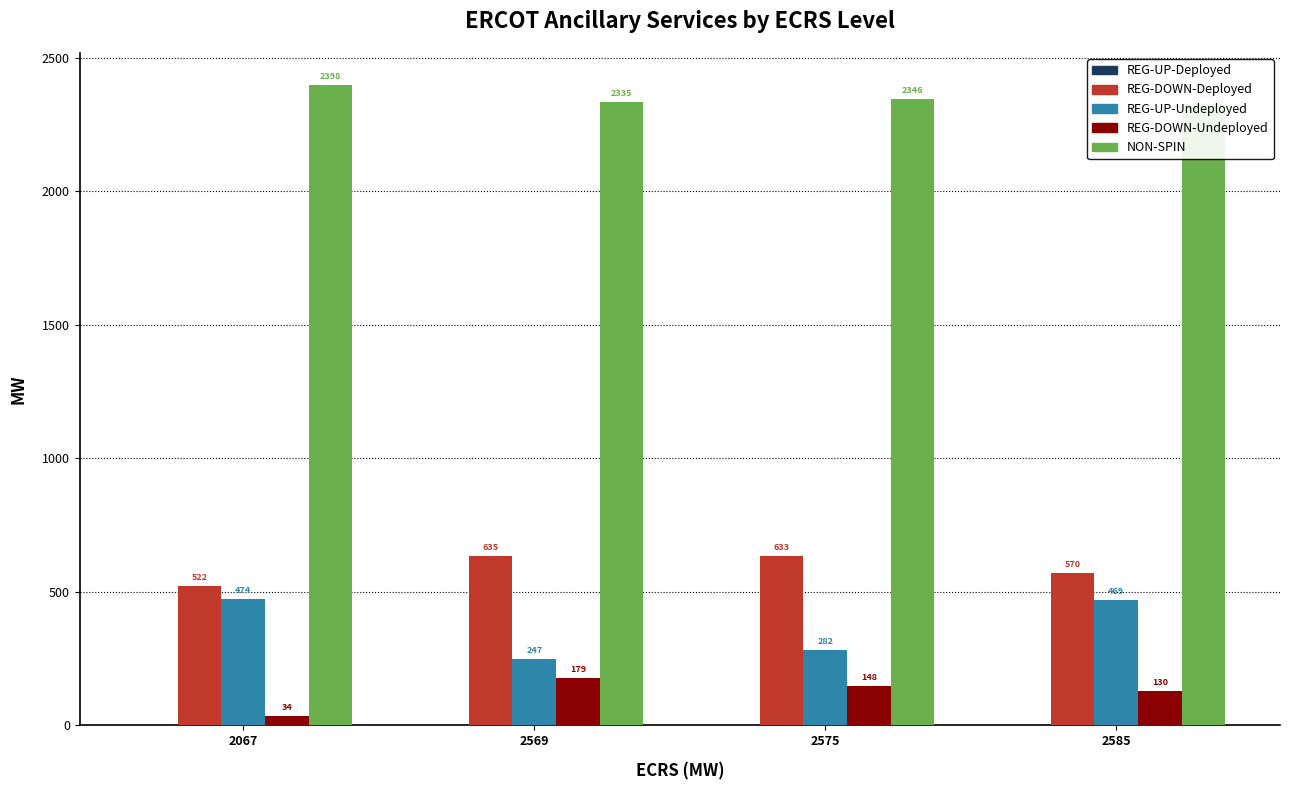

Is the value of REG-UP-Deployed at 2569 greater than the value of REG-DOWN-Deployed at 2569?

No